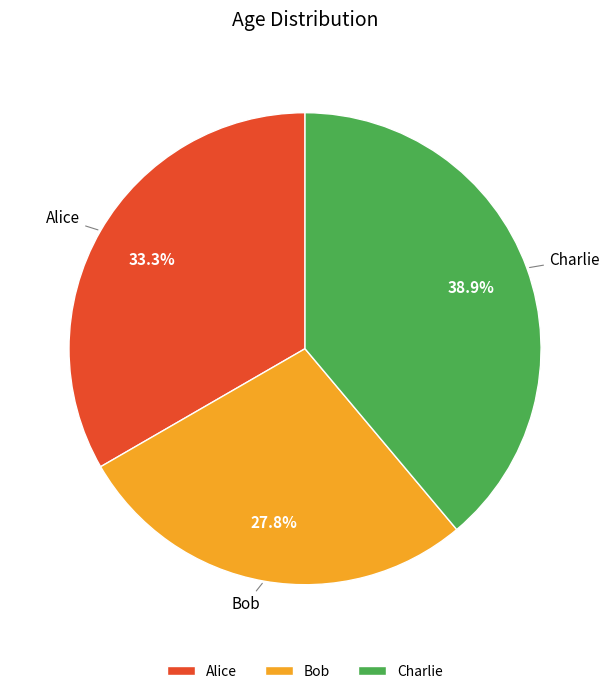

Does Bob account for over 50% of the chart?

No